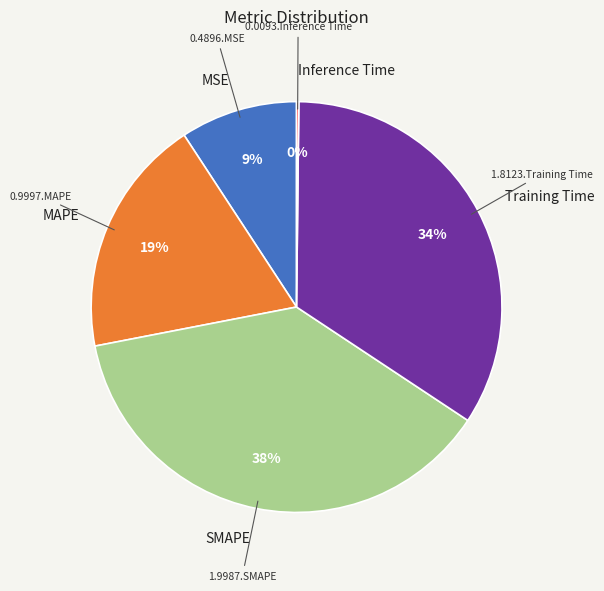

To the nearest percent, what is the combined percentage of MSE and MAPE?

28%